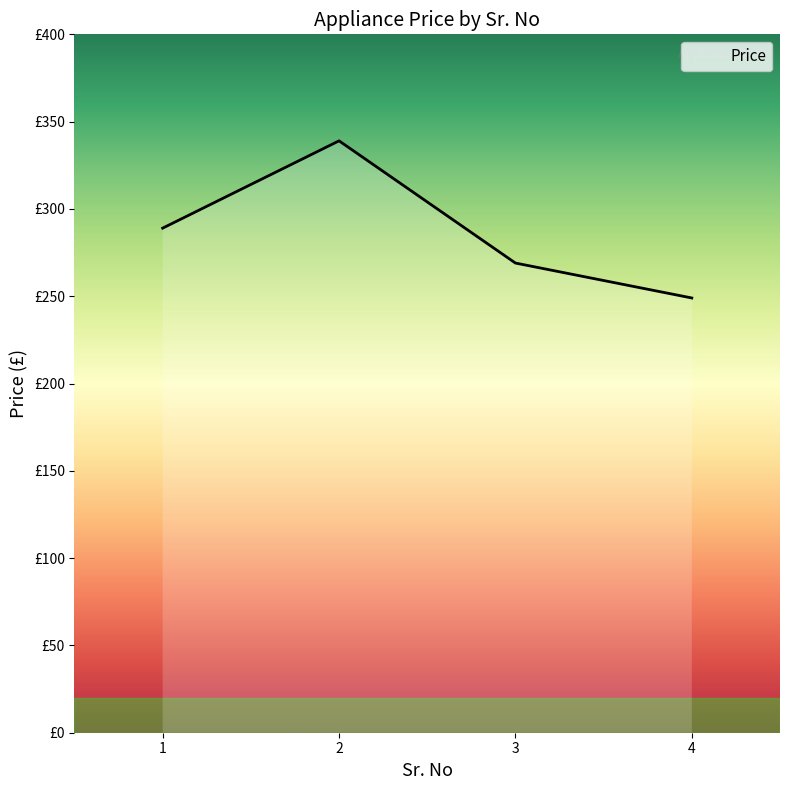

Does the chart have visible grid lines?

No